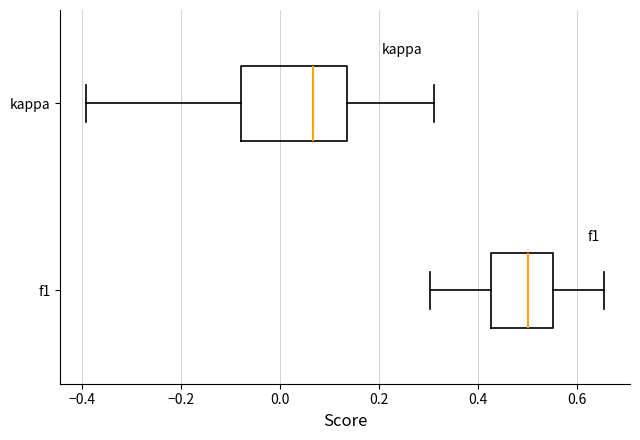

Reading bottom to top, transcribe this box plot: for each box, give where its median line is, the range the box spans, and where its two whiskers end, as read against the x-axis. The values are not printed on the chart, so give them approximately, as read against the axis.

f1: median 0.50, box 0.42 to 0.56, whiskers 0.30 to 0.66
kappa: median 0.06, box -0.08 to 0.14, whiskers -0.40 to 0.32